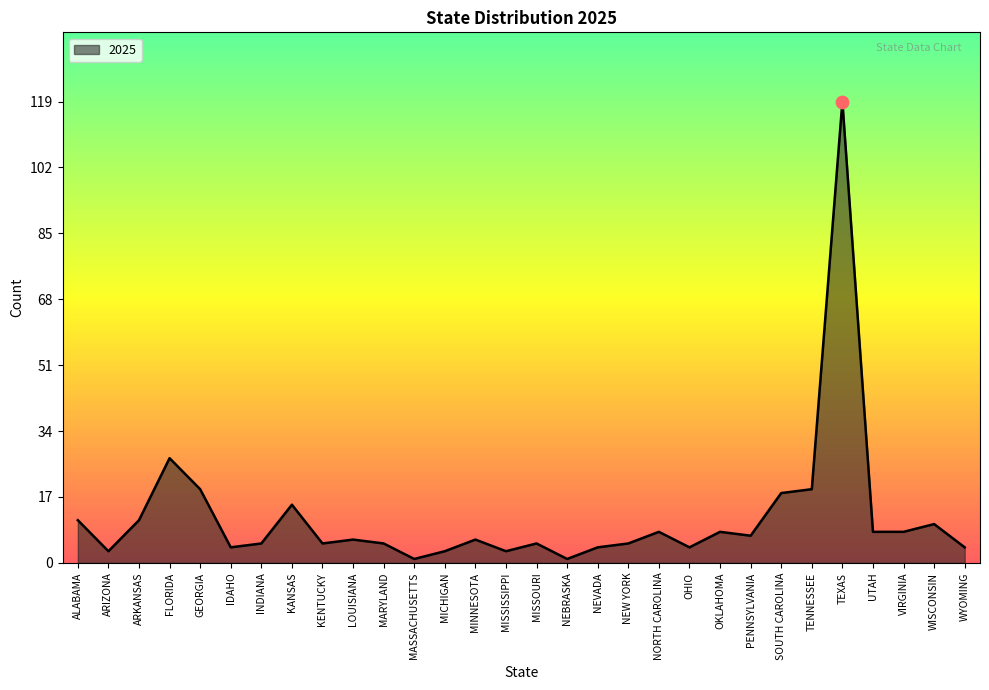

Which has a higher value, MASSACHUSETTS or WYOMING?

WYOMING